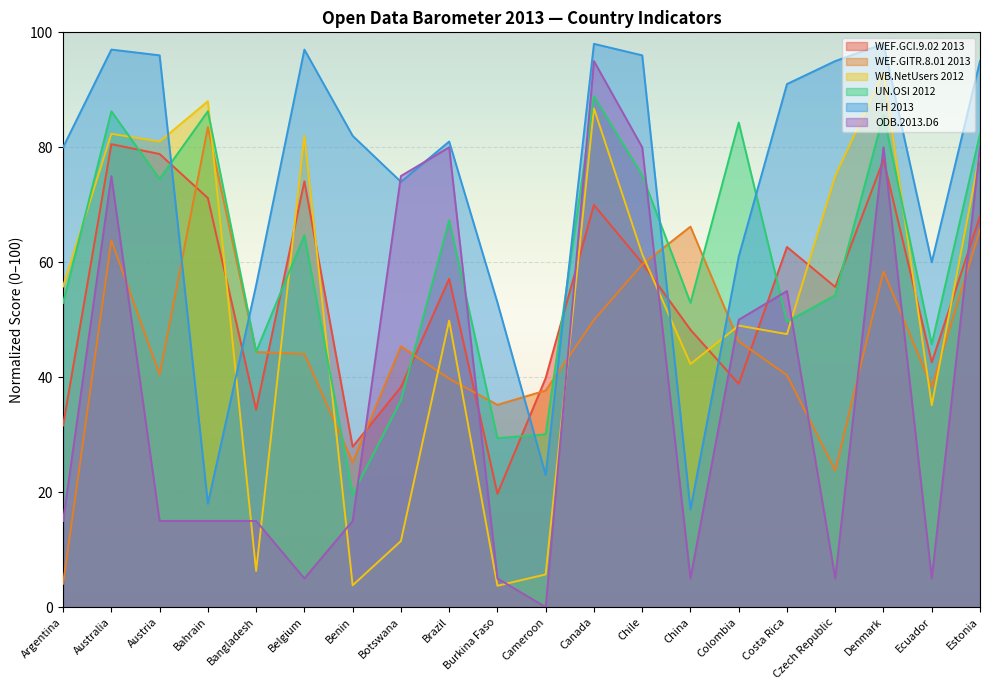

Which series has the widest spread of values?

ODB.2013.D6